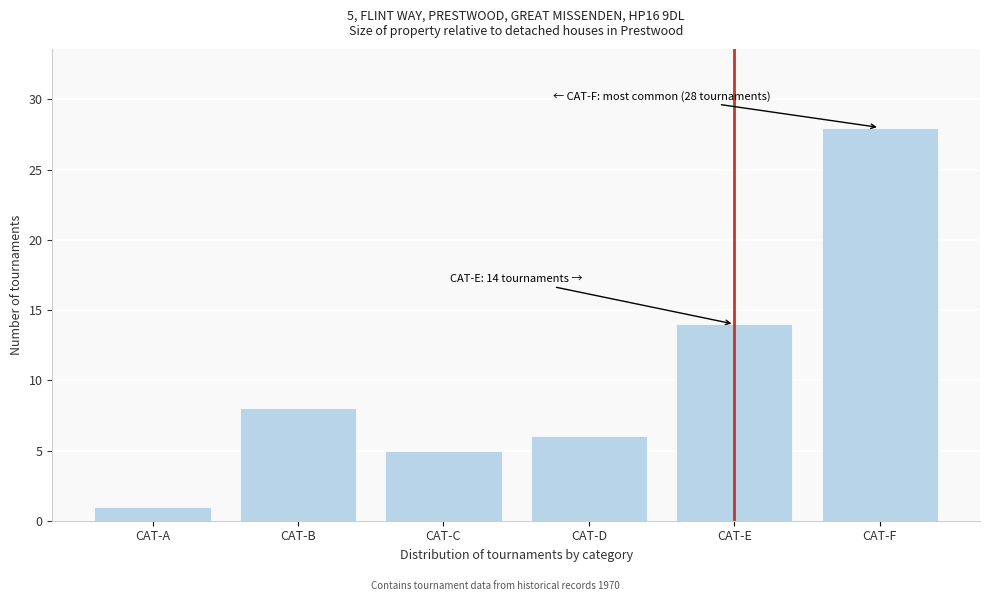

Reading right to left, extract all data points from this chart.

28	14	6	5	8	1